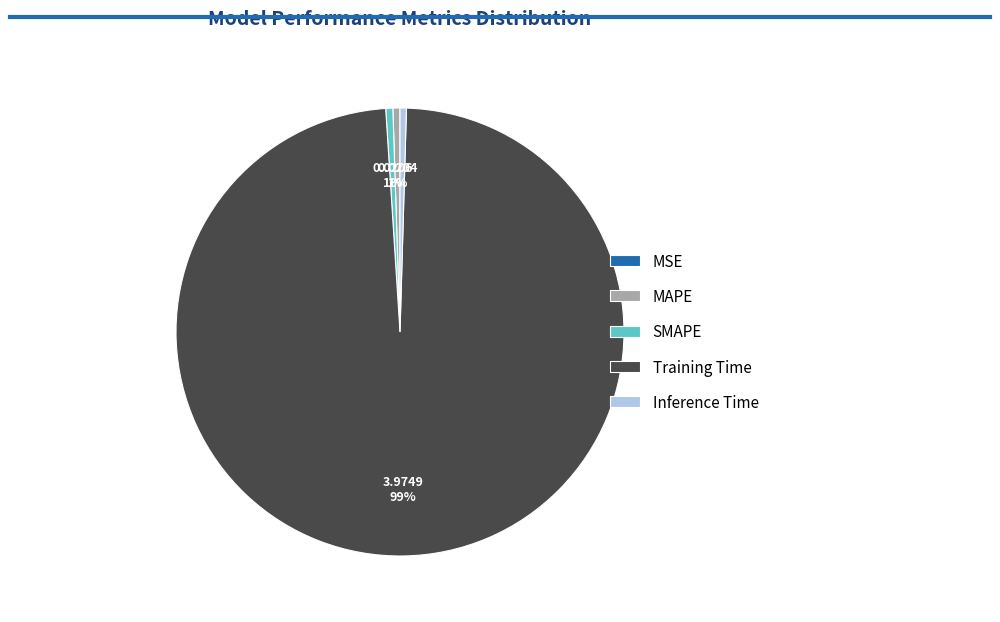

Is the sum of SMAPE and Inference Time greater than half?

No